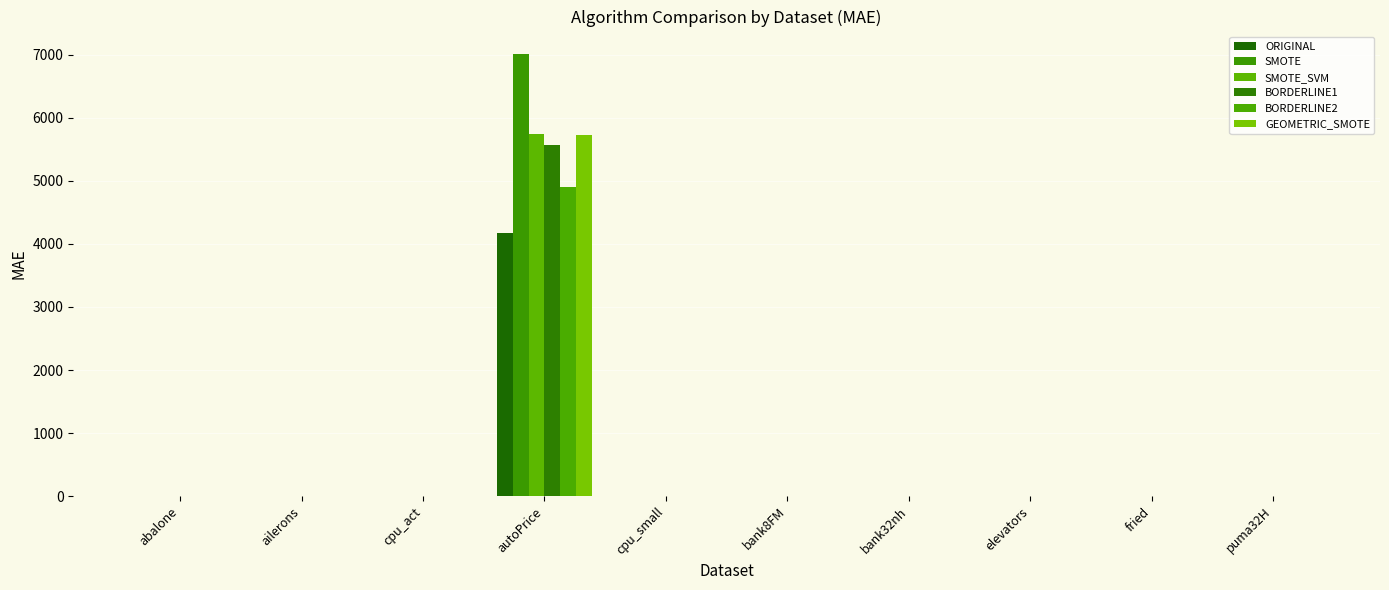

Rank the series at fried from highest to lowest value.

GEOMETRIC_SMOTE, SMOTE_SVM, BORDERLINE2, BORDERLINE1, SMOTE, ORIGINAL